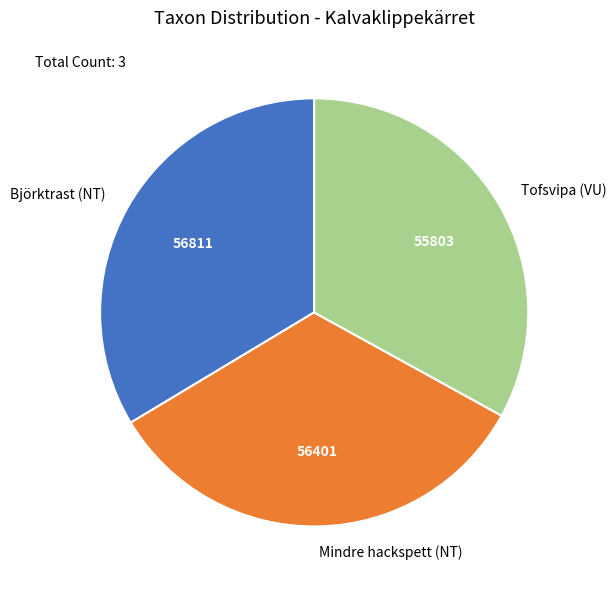

Does Björktrast (NT) account for over 50% of the chart?

No